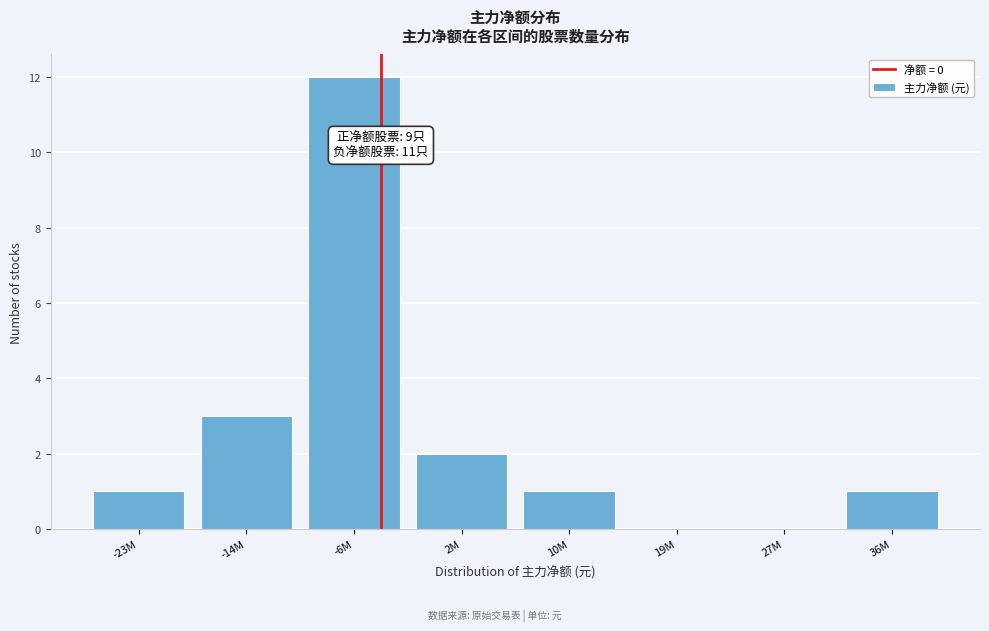

Reading left to right, extract all data points from this chart.

-23M=1	-14M=3	-6M=12	2M=2	10M=1	19M=0	27M=0	36M=1